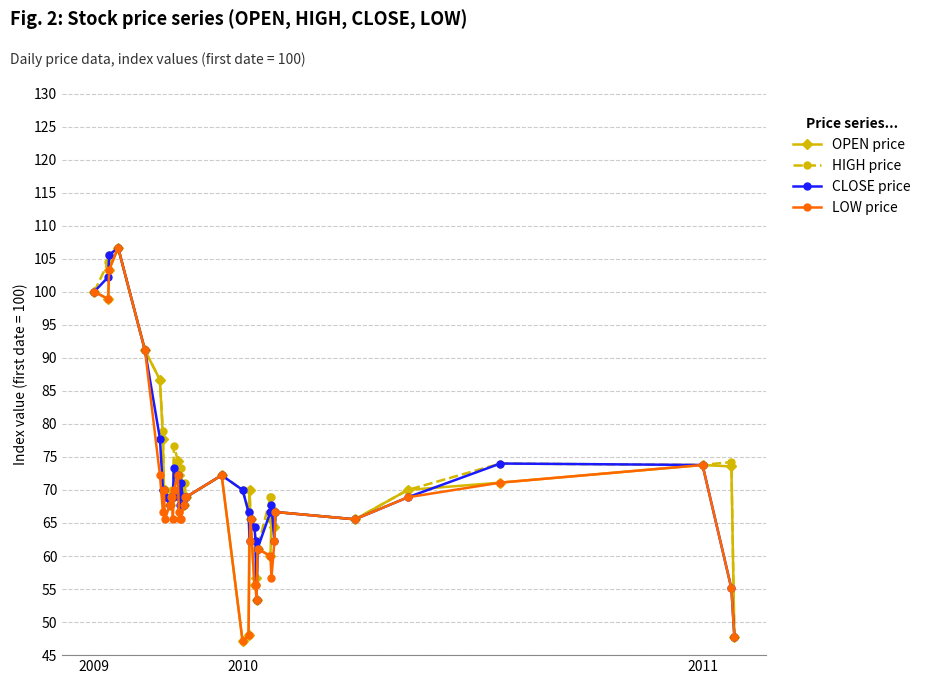

Count the number of data series in this chart.

4